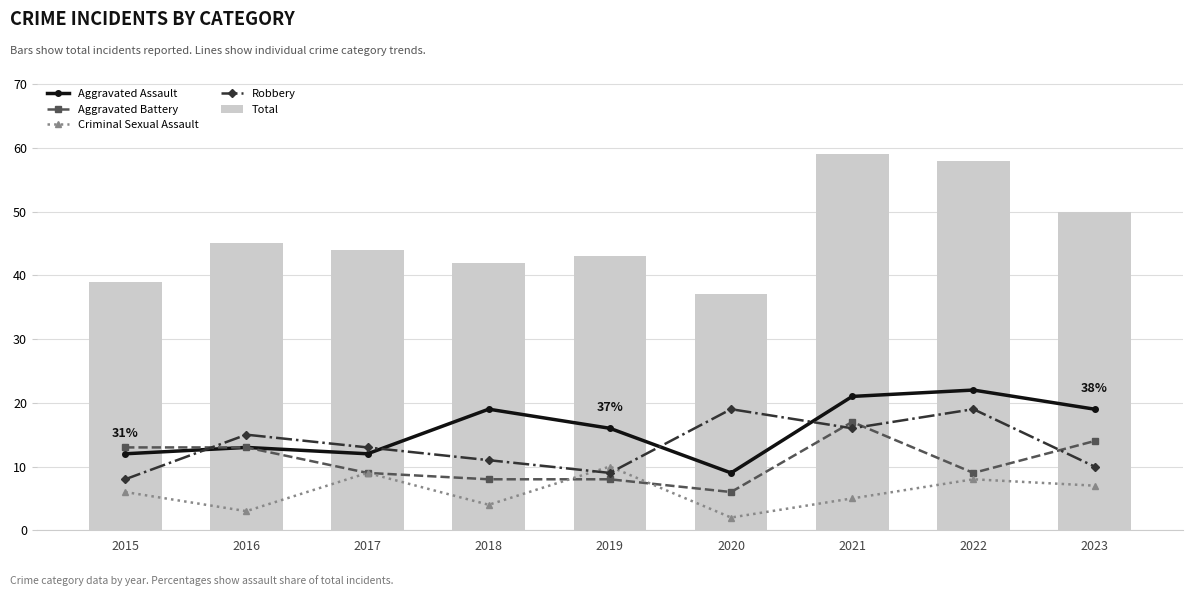

What are all the series names shown in the legend?

Aggravated Assault, Aggravated Battery, Criminal Sexual Assault, Robbery, Total